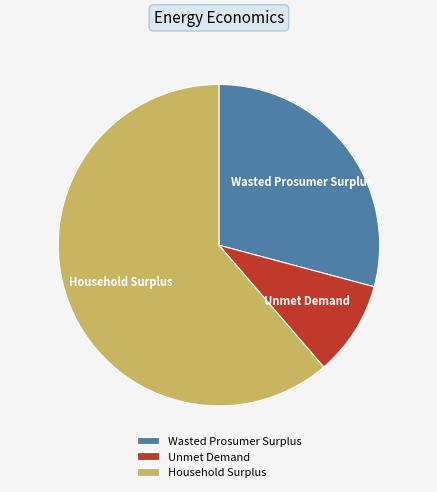

What is the ratio of the value at Household Surplus to the value at Wasted Prosumer Surplus?

2.1